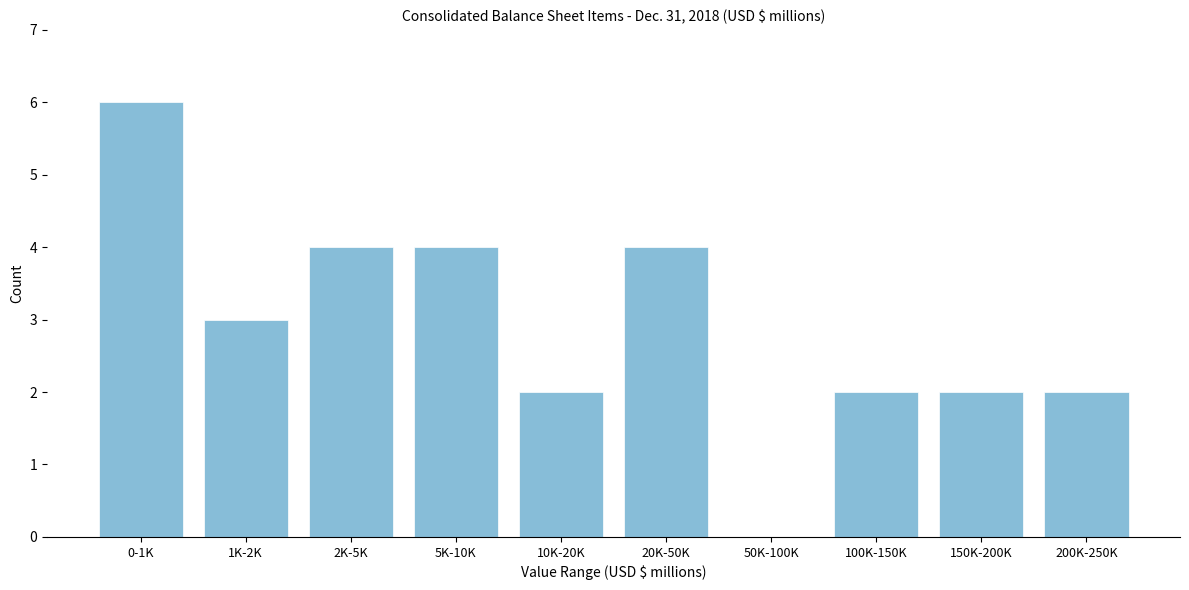

Reading left to right, transcribe all the data shown in this chart.

0-1K=6	1K-2K=3	2K-5K=4	5K-10K=4	10K-20K=2	20K-50K=4	50K-100K=0	100K-150K=2	150K-200K=2	200K-250K=2